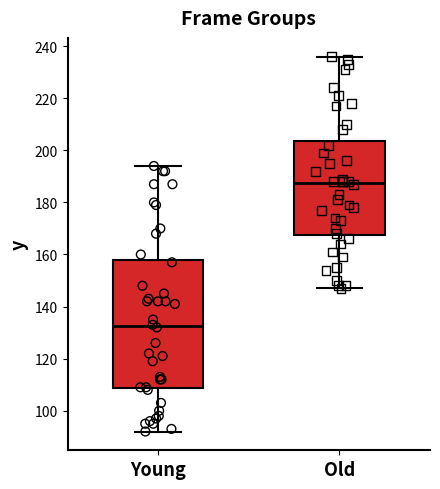

Reading left to right, read every box against the y-axis: the position of its median line, the range the box covers, and the ends of its whiskers. The values are not printed on the chart, so give them approximately, as read against the axis.

Young: median 132, box 108 to 158, whiskers 92 to 194
Old: median 188, box 168 to 204, whiskers 148 to 236